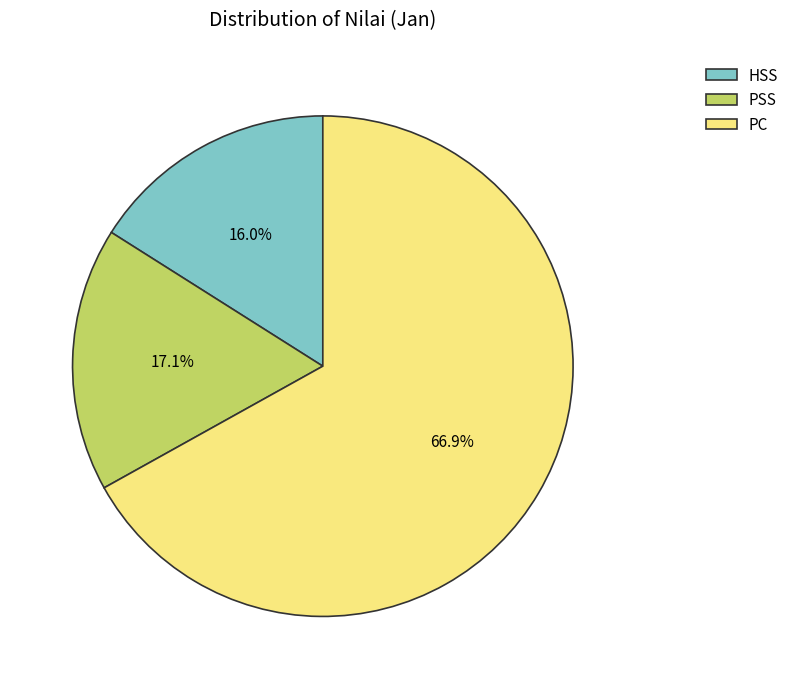

Which category has the smallest portion of the pie?

HSS